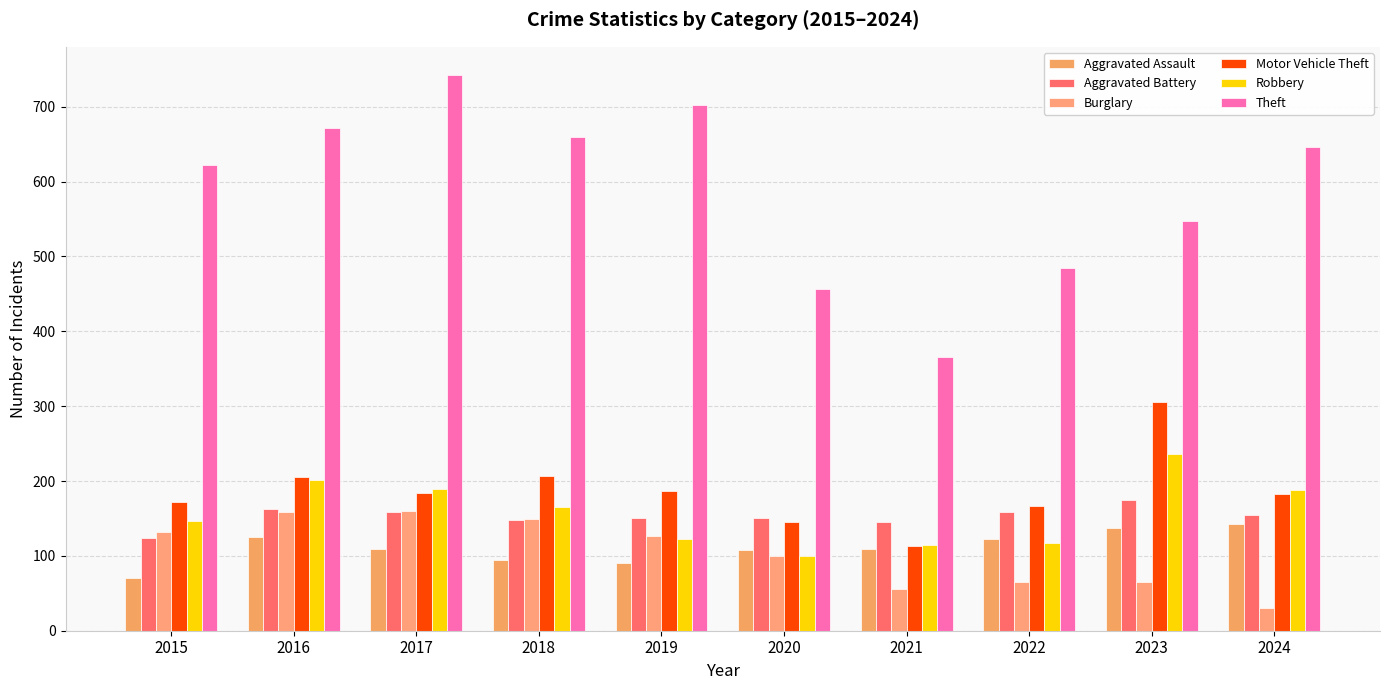

What is the difference between the Aggravated Assault values at 2023 and 2019?

47